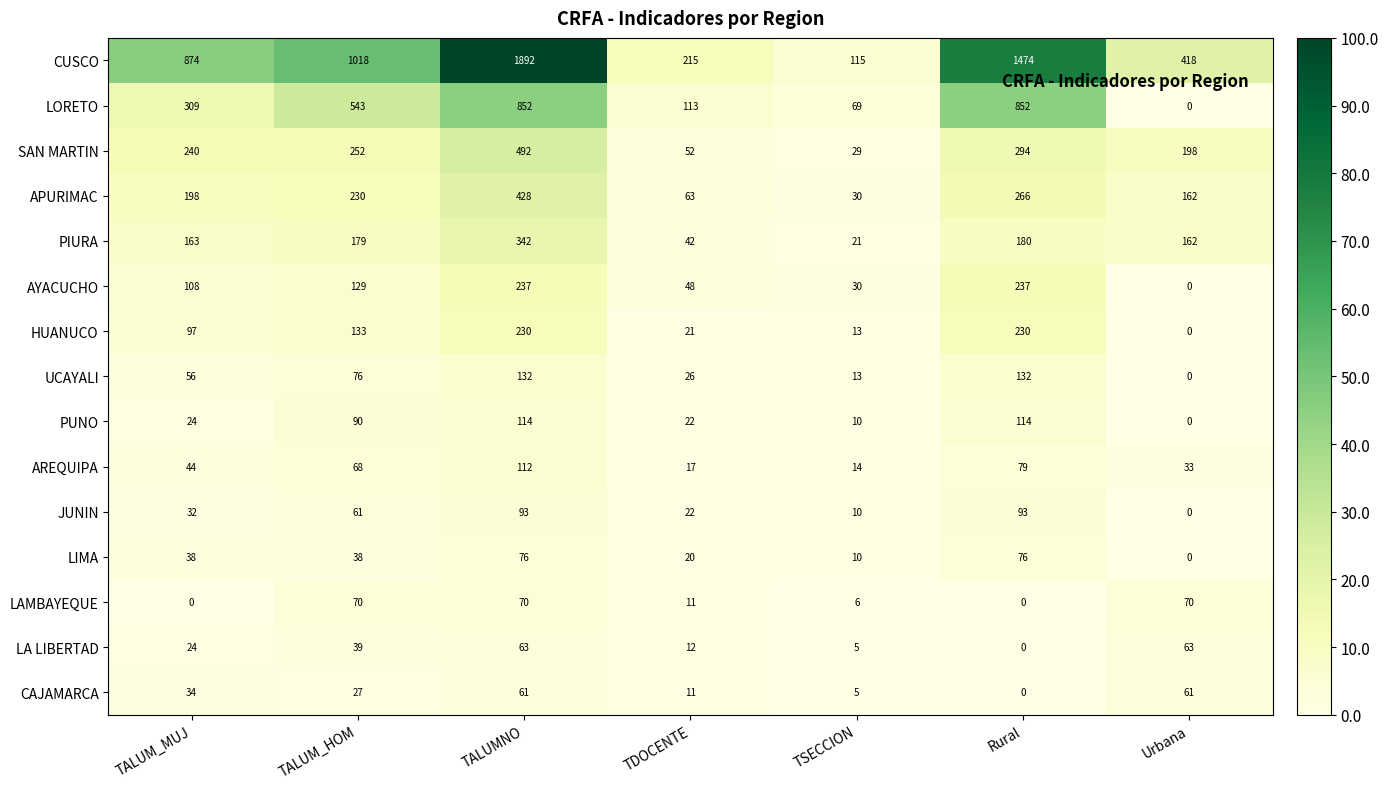

What is the sum of the LAMBAYEQUE values at TDOCENTE and Rural?

11